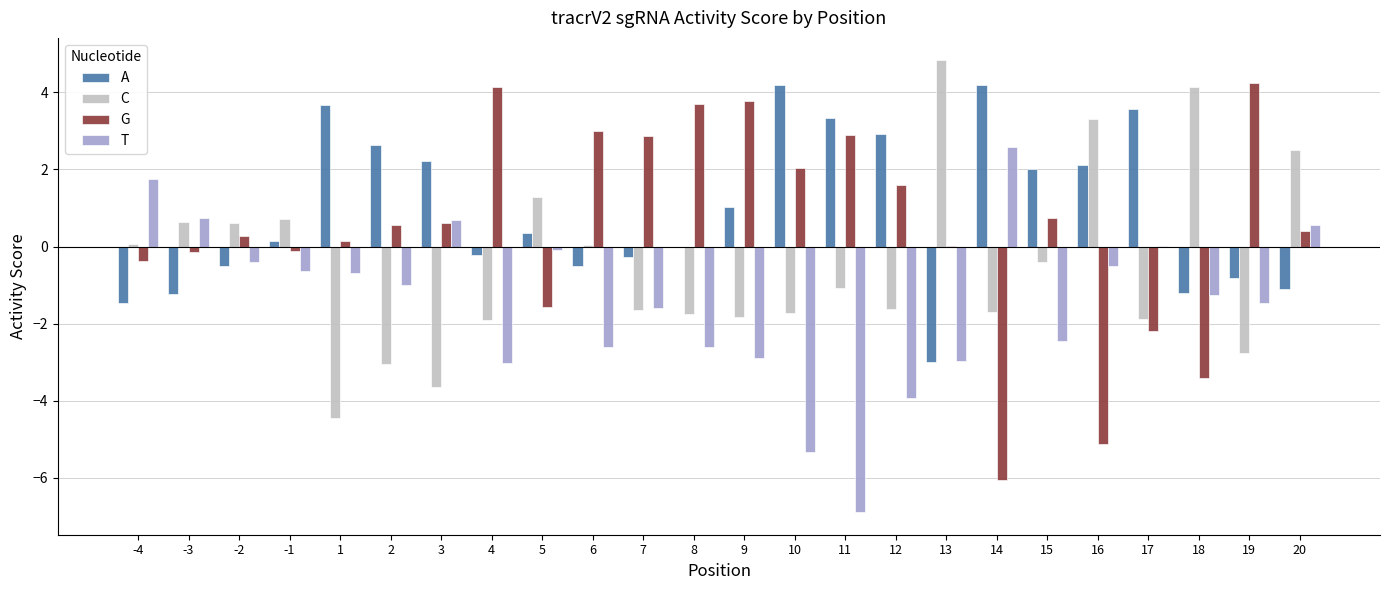

The G series shows 0.3 at -2. True or false?

True